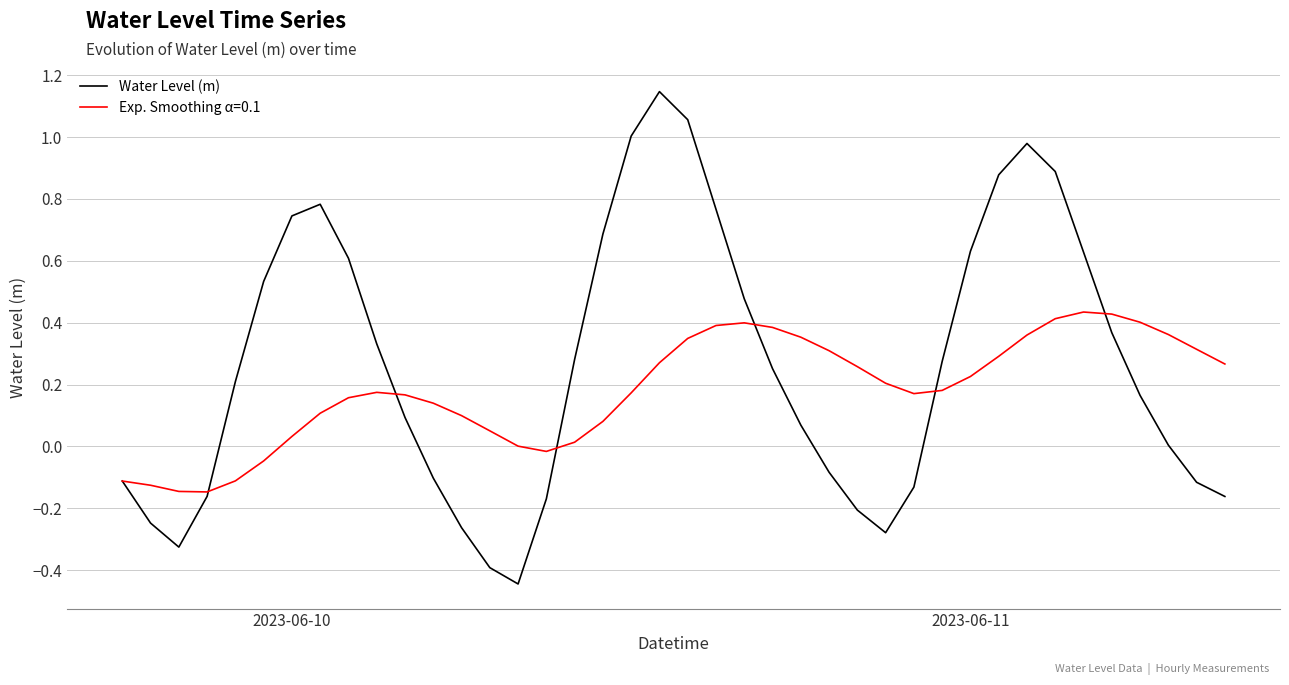

Rank the series by their maximum value, from highest to lowest.

Water Level (m), Exp. Smoothing α=0.1